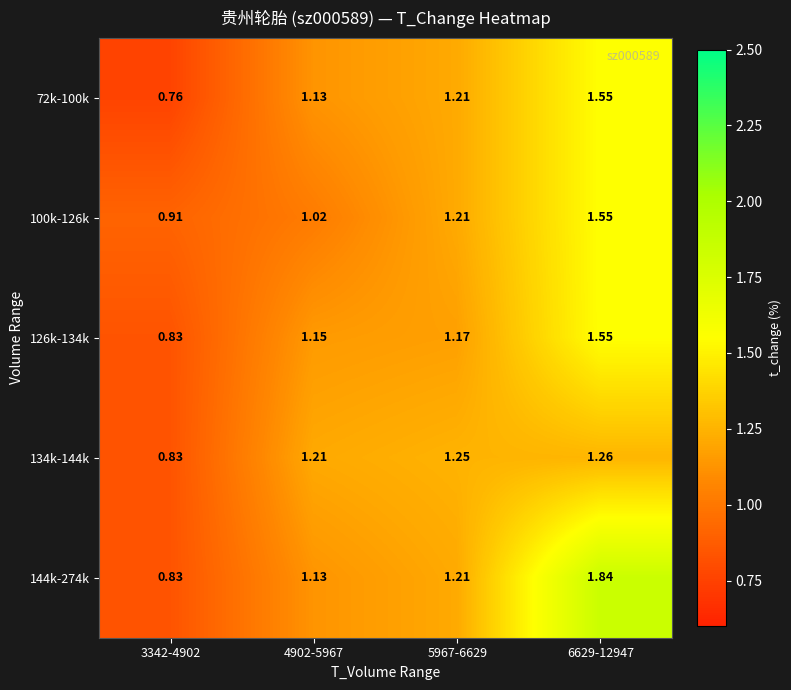

Is the value of 134k-144k at 5967-6629 greater than the value of 126k-134k at 6629-12947?

No